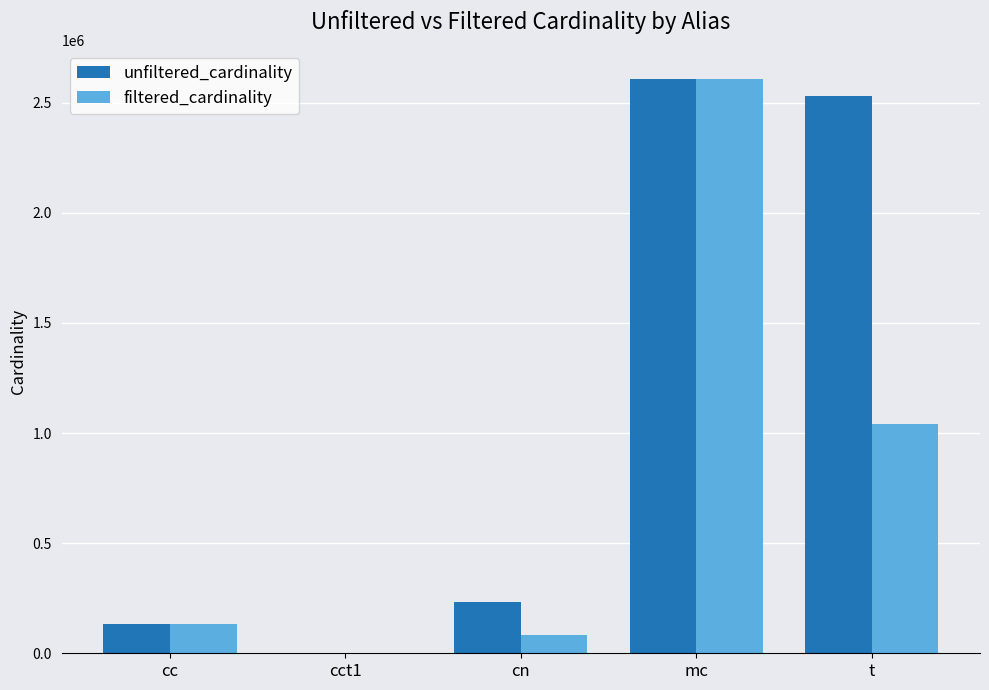

At which label is unfiltered_cardinality closest to 1304566?

cn